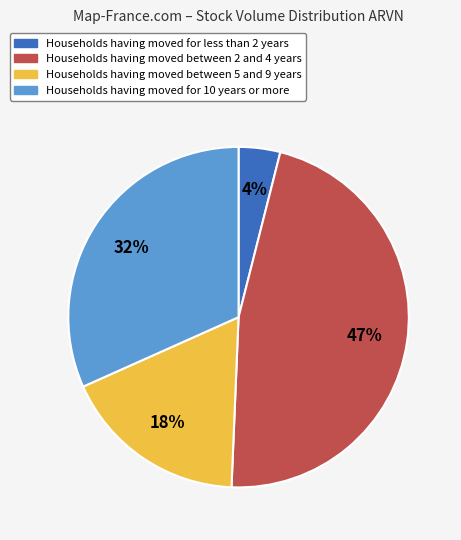

Is there a majority slice in this chart?

No